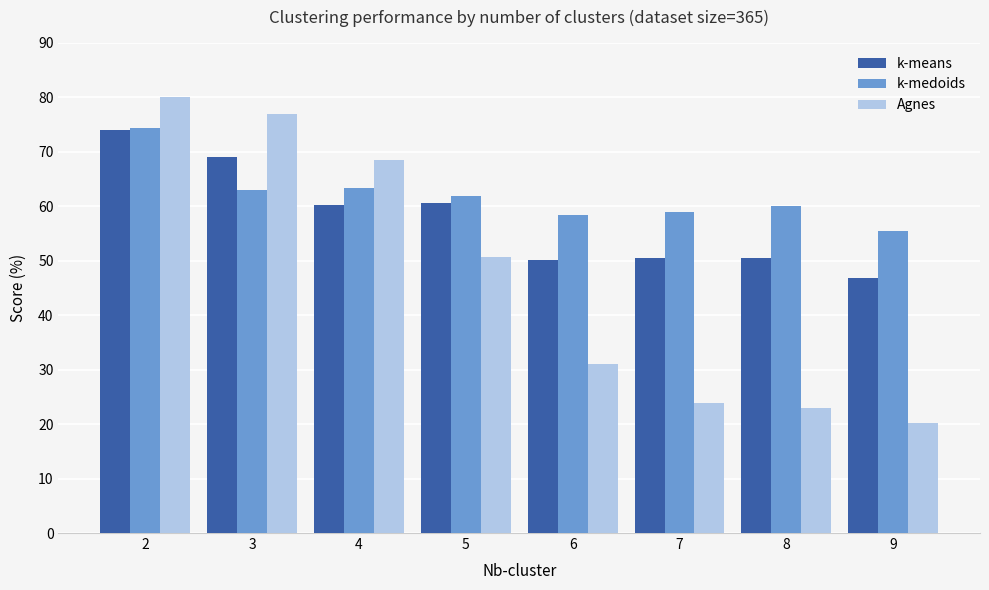

What is the total value across all series at 5?

173.2